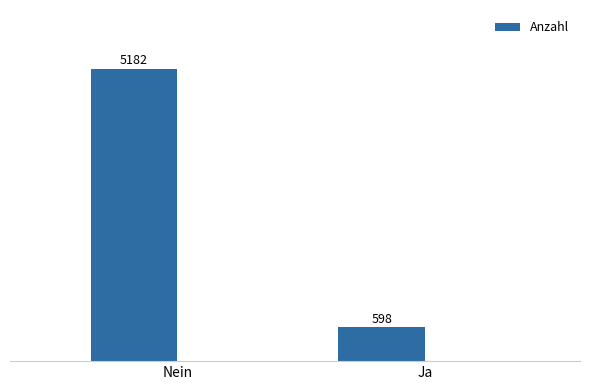

Read the value at Nein, to the nearest 100.

5200